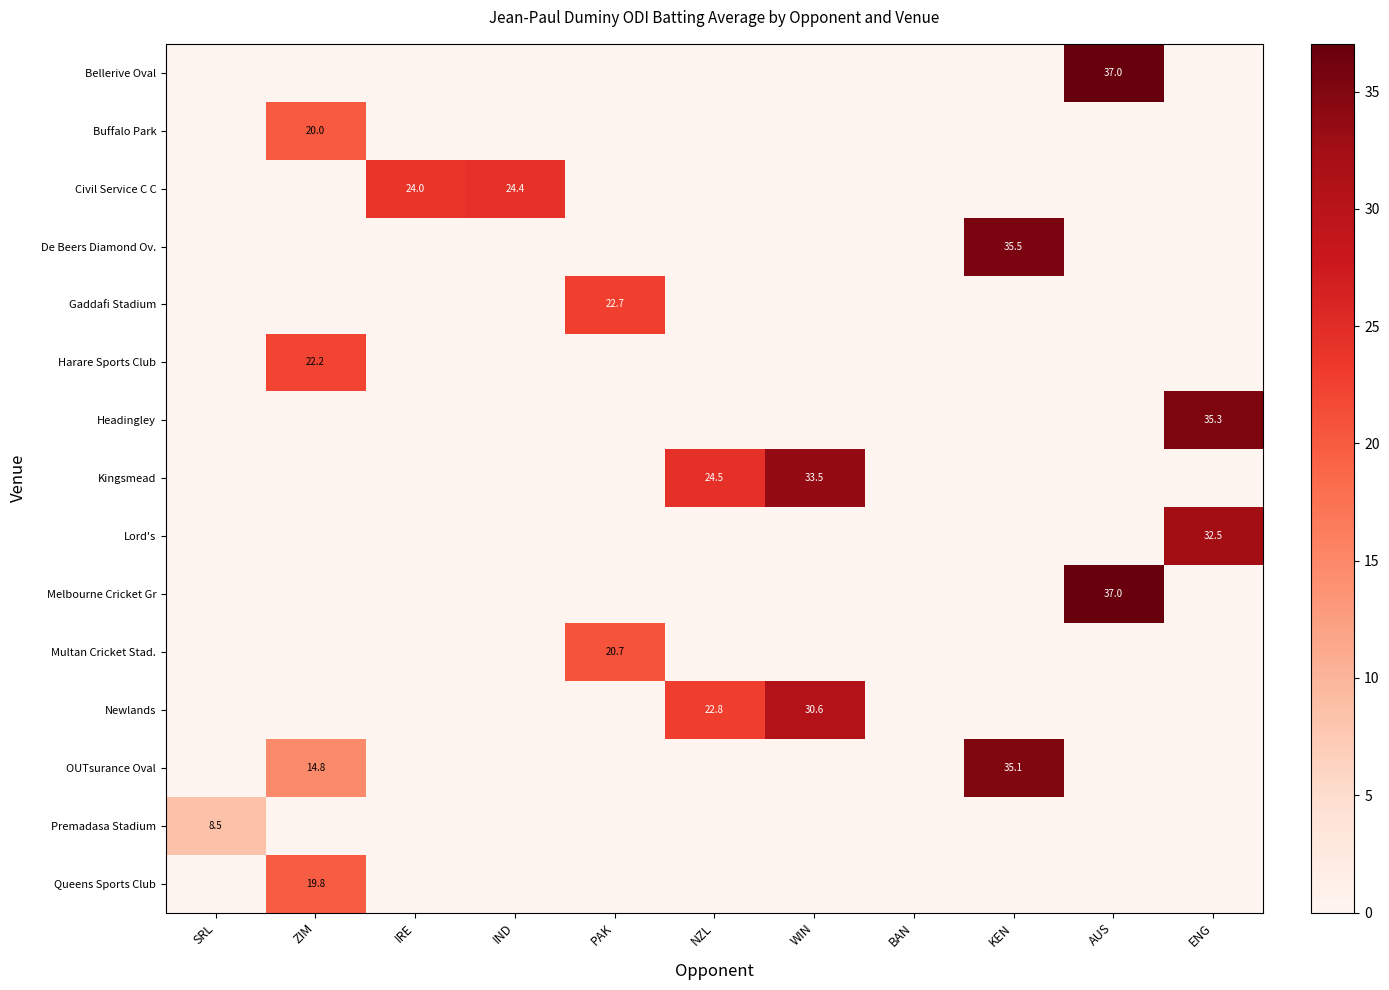

Reading left to right, list all the values displayed in this chart.

row_0: 0.0	0.0	0.0	0.0	0.0	0.0	0.0	0.0	0.0	37.0	0.0
row_1: 0.0	20.0	0.0	0.0	0.0	0.0	0.0	0.0	0.0	0.0	0.0
row_2: 0.0	0.0	24.0	24.4	0.0	0.0	0.0	0.0	0.0	0.0	0.0
row_3: 0.0	0.0	0.0	0.0	0.0	0.0	0.0	0.0	35.5	0.0	0.0
row_4: 0.0	0.0	0.0	0.0	22.7	0.0	0.0	0.0	0.0	0.0	0.0
row_5: 0.0	22.2	0.0	0.0	0.0	0.0	0.0	0.0	0.0	0.0	0.0
row_6: 0.0	0.0	0.0	0.0	0.0	0.0	0.0	0.0	0.0	0.0	35.3
row_7: 0.0	0.0	0.0	0.0	0.0	24.5	33.5	0.0	0.0	0.0	0.0
row_8: 0.0	0.0	0.0	0.0	0.0	0.0	0.0	0.0	0.0	0.0	32.5
row_9: 0.0	0.0	0.0	0.0	0.0	0.0	0.0	0.0	0.0	37.0	0.0
row_10: 0.0	0.0	0.0	0.0	20.7	0.0	0.0	0.0	0.0	0.0	0.0
row_11: 0.0	0.0	0.0	0.0	0.0	22.8	30.6	0.0	0.0	0.0	0.0
row_12: 0.0	14.8	0.0	0.0	0.0	0.0	0.0	0.0	35.1	0.0	0.0
row_13: 8.5	0.0	0.0	0.0	0.0	0.0	0.0	0.0	0.0	0.0	0.0
row_14: 0.0	19.8	0.0	0.0	0.0	0.0	0.0	0.0	0.0	0.0	0.0